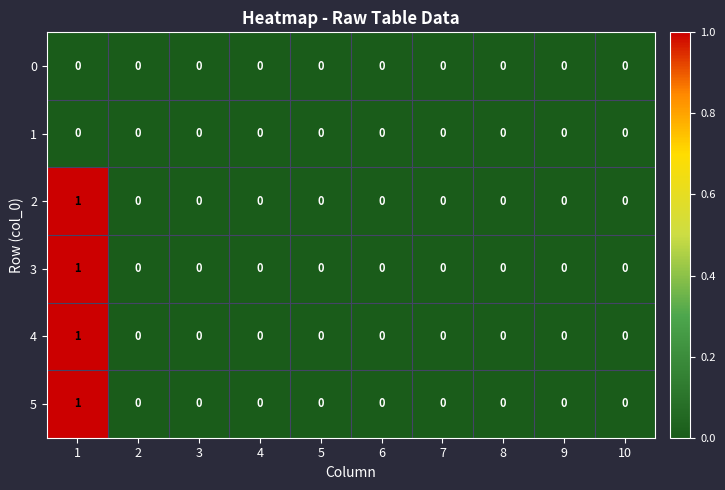

Is it true that 5 equals -1 at 7?

False